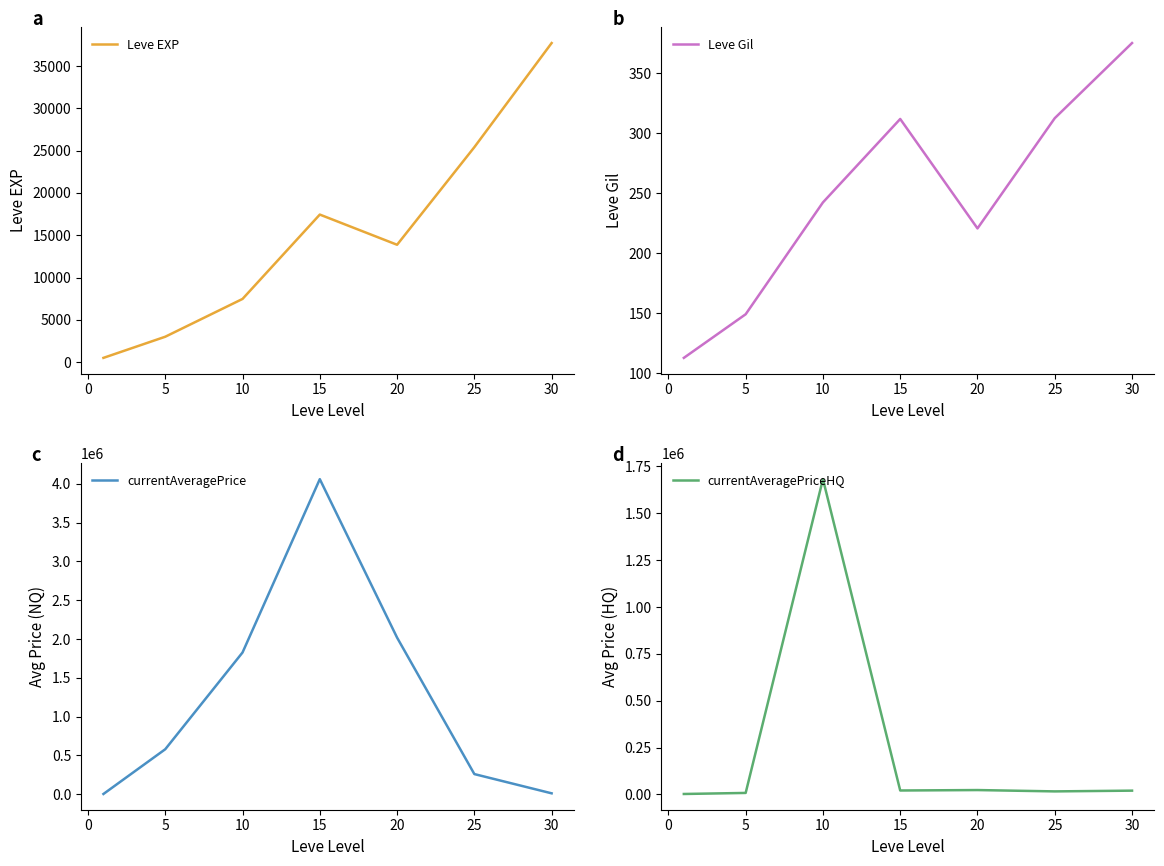

What is the value of the currentAveragePriceHQ point at the 7th from the left?

19998.0